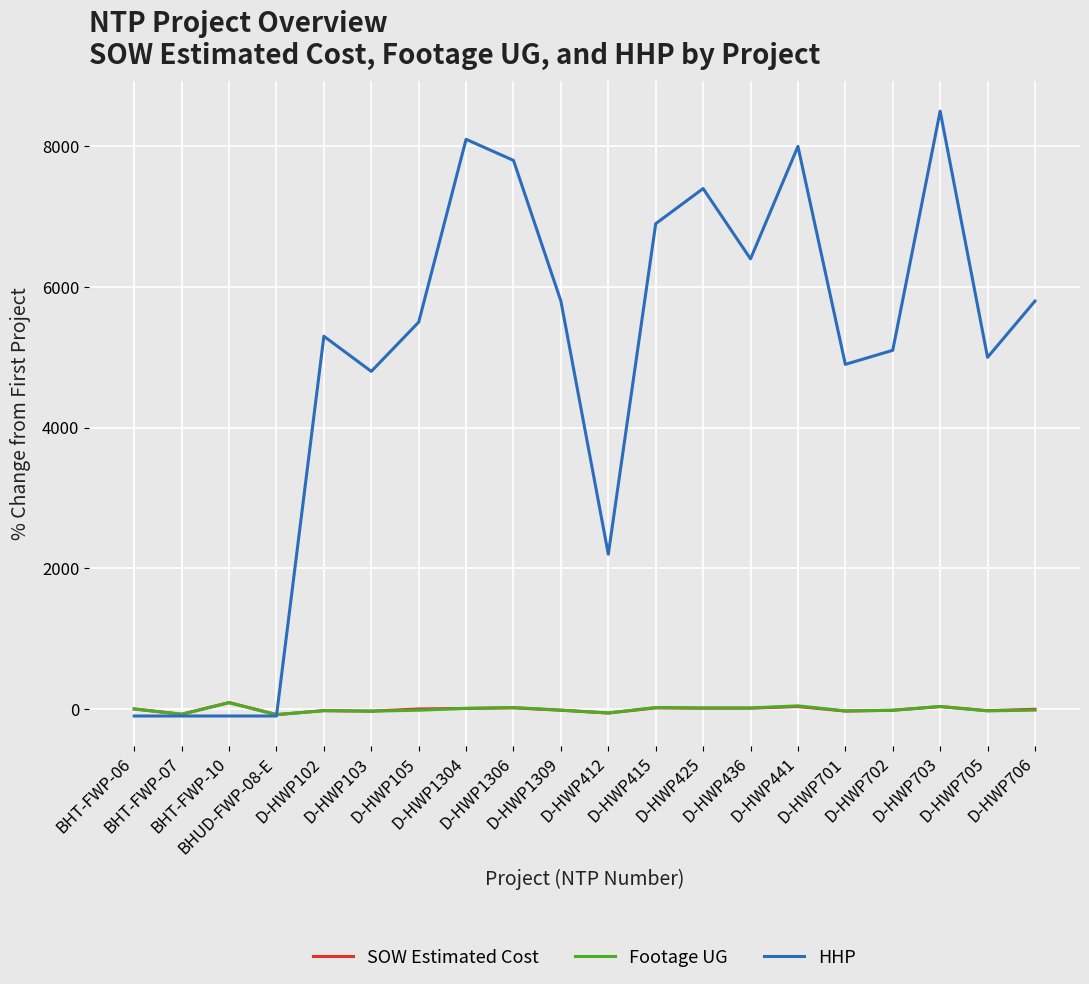

Which series has the largest total across all categories?

HHP